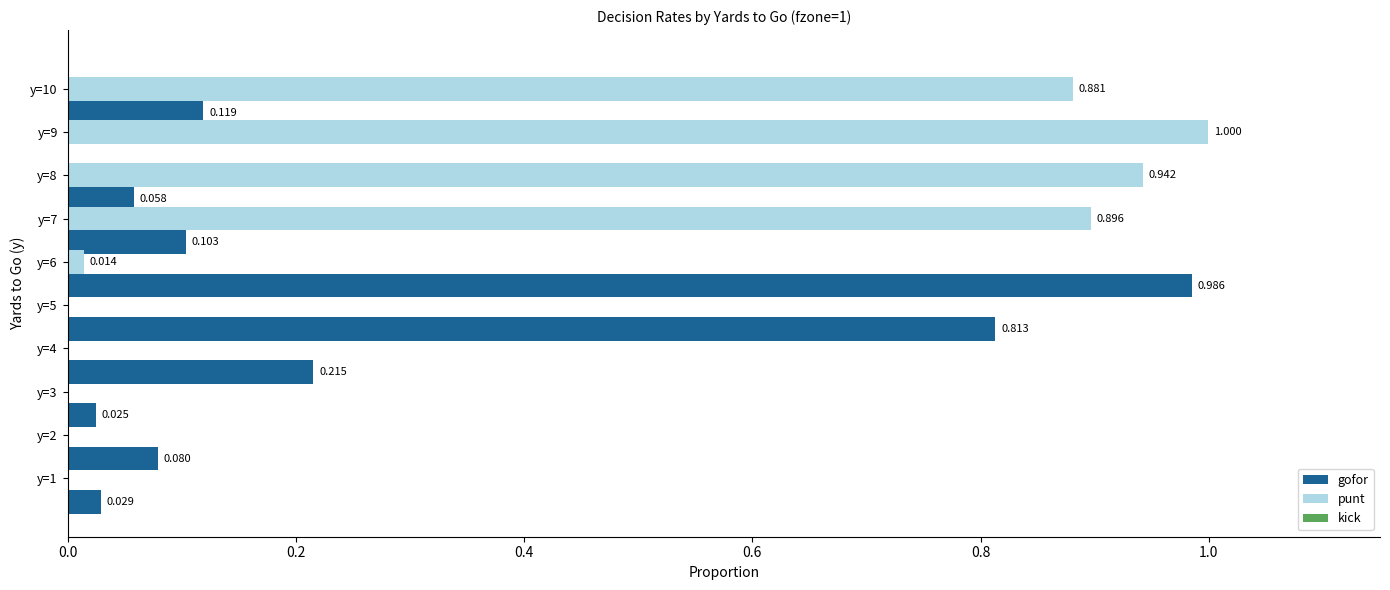

Which series has the largest total across all categories?

punt